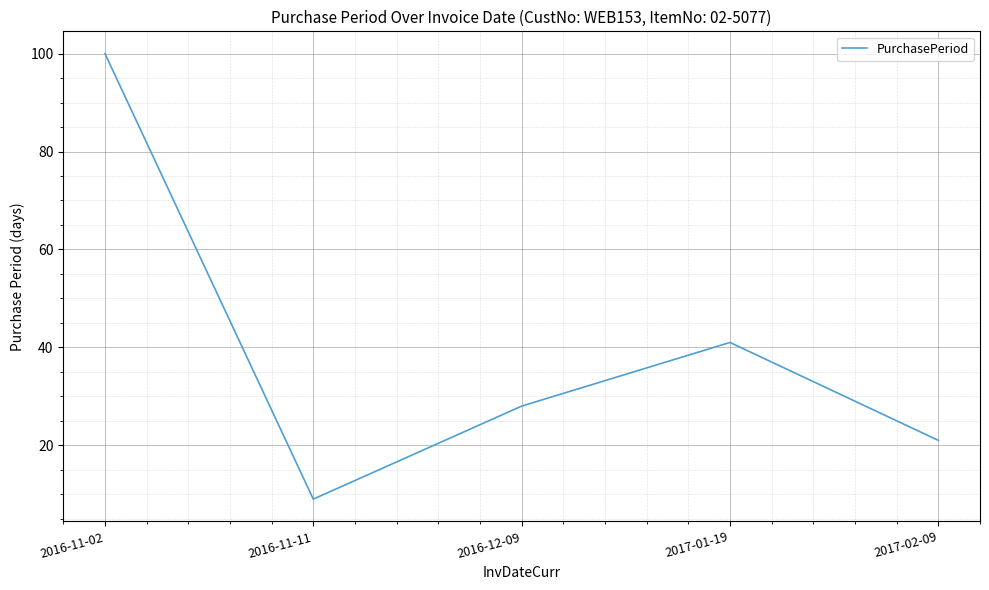

What is the change in value from 2016-11-11 to 2017-02-09?

+12